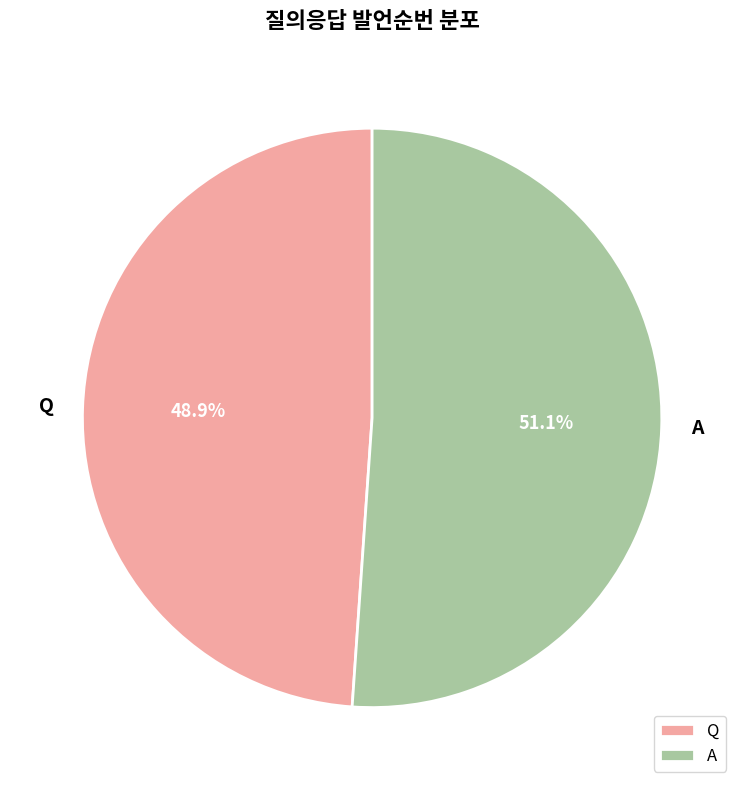

Which category has the smallest portion of the pie?

Q